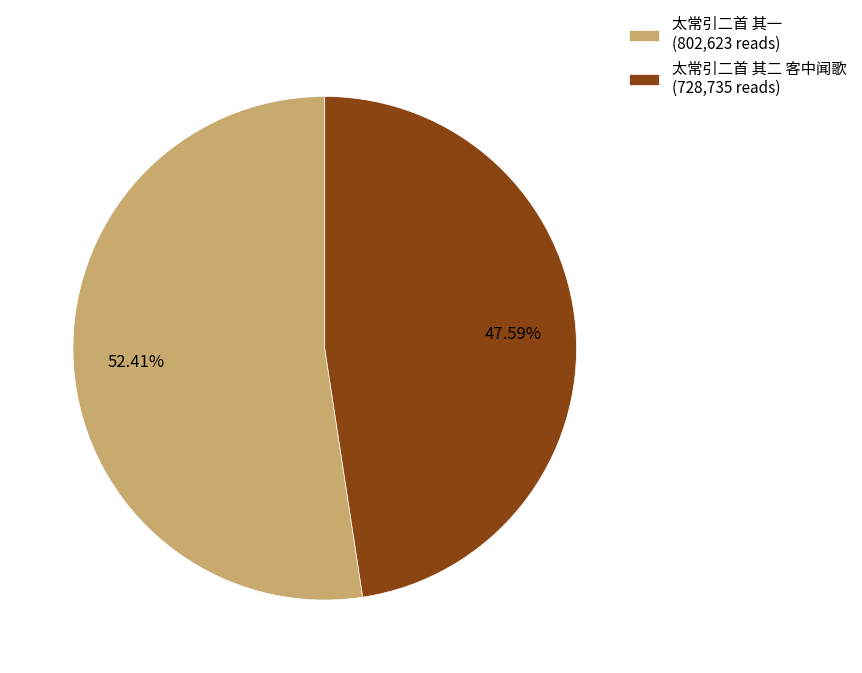

To the nearest percent, what percentage of the pie is 太常引二首 其二 客中闻歌?

48%